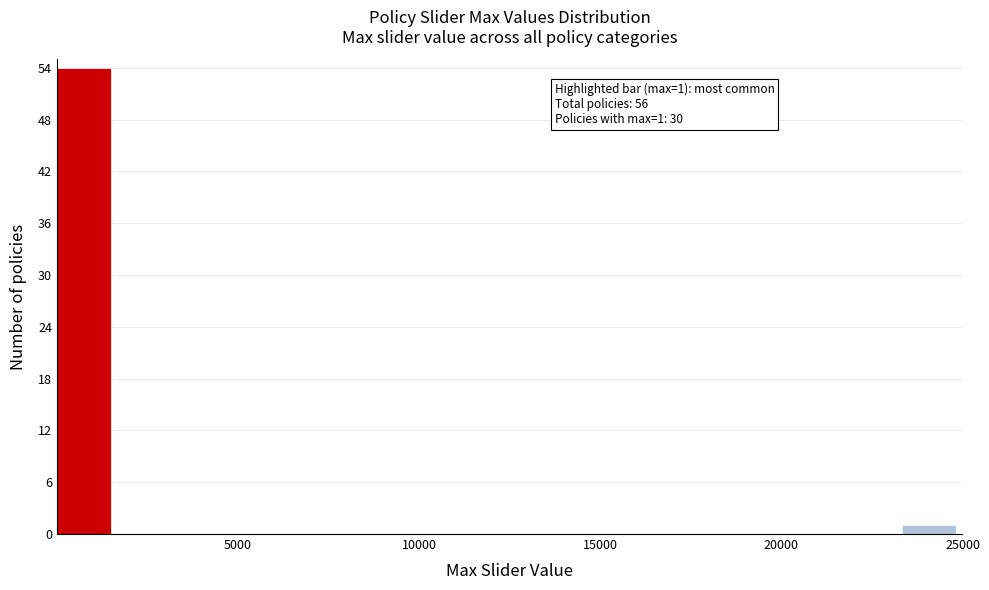

Read against the x-axis, roughly where is the centre of the tallest bar?

1000